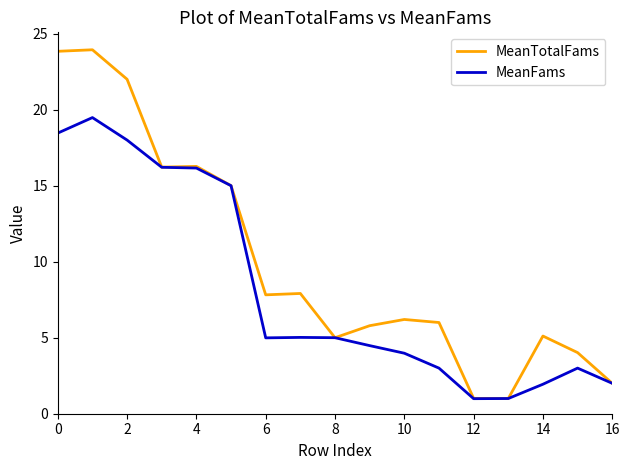

What is the lowest value of the MeanFams series?

1.0